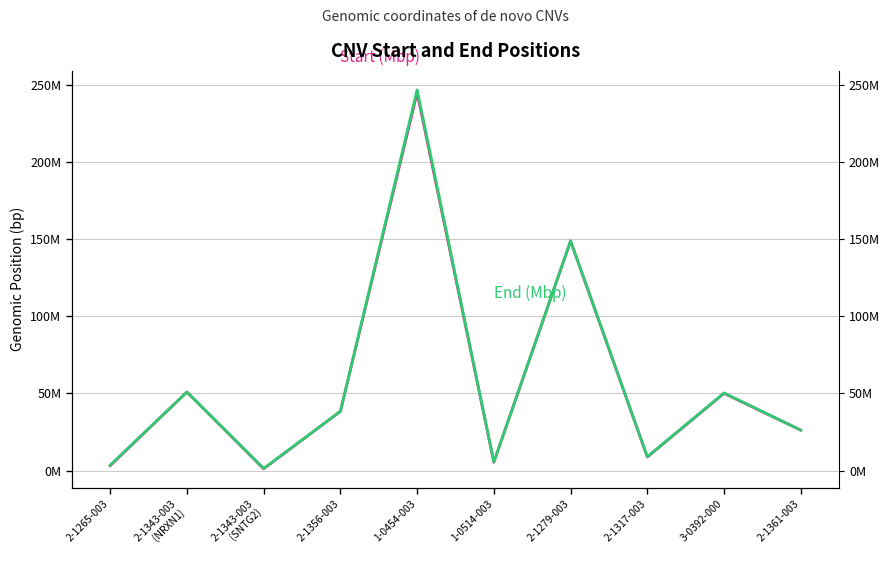

Does the chart display data point markers on the line(s)?

No